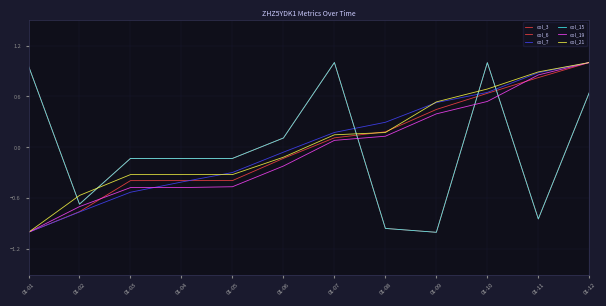

Does the chart display data point markers on the line(s)?

No